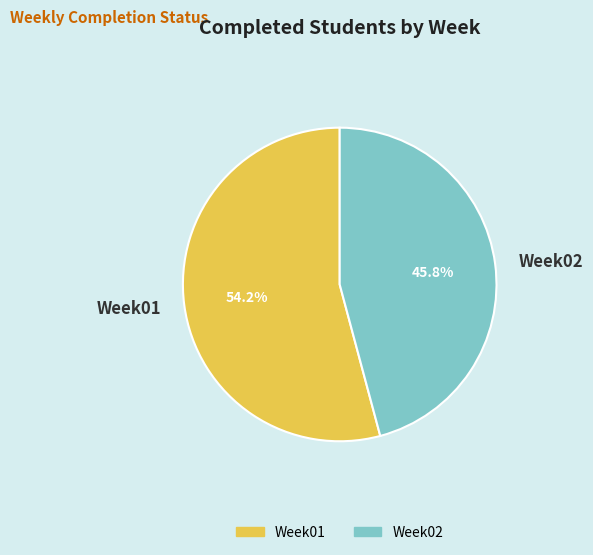

Do Week01 and Week02 together represent more than half of the pie?

Yes